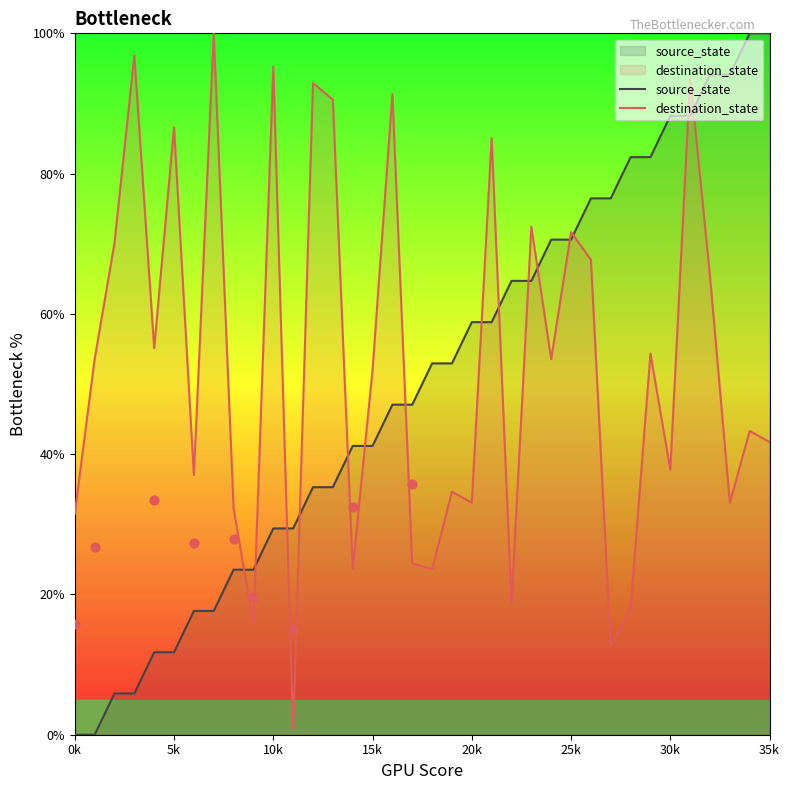

What are all the series names shown in the legend?

source_state, destination_state